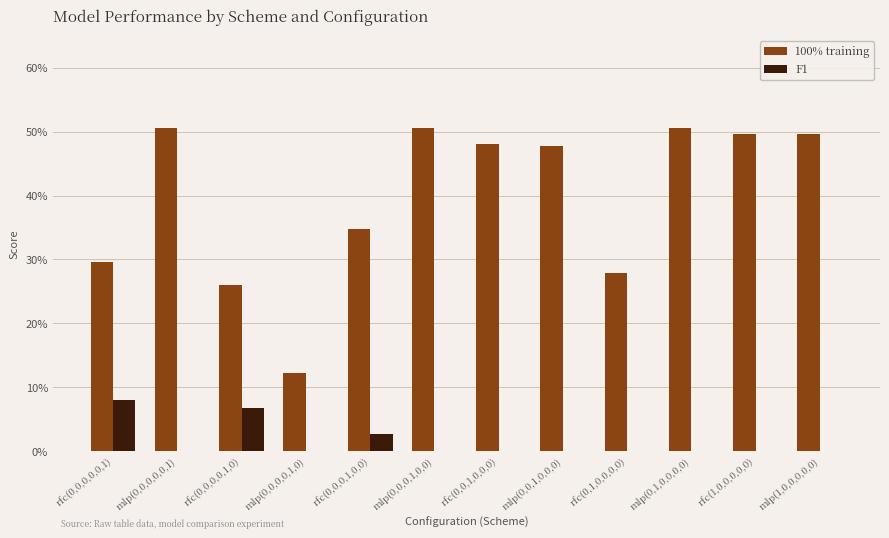

Which category has the highest value in the 100% training series?

mlp(0,0,0,0,0,1)